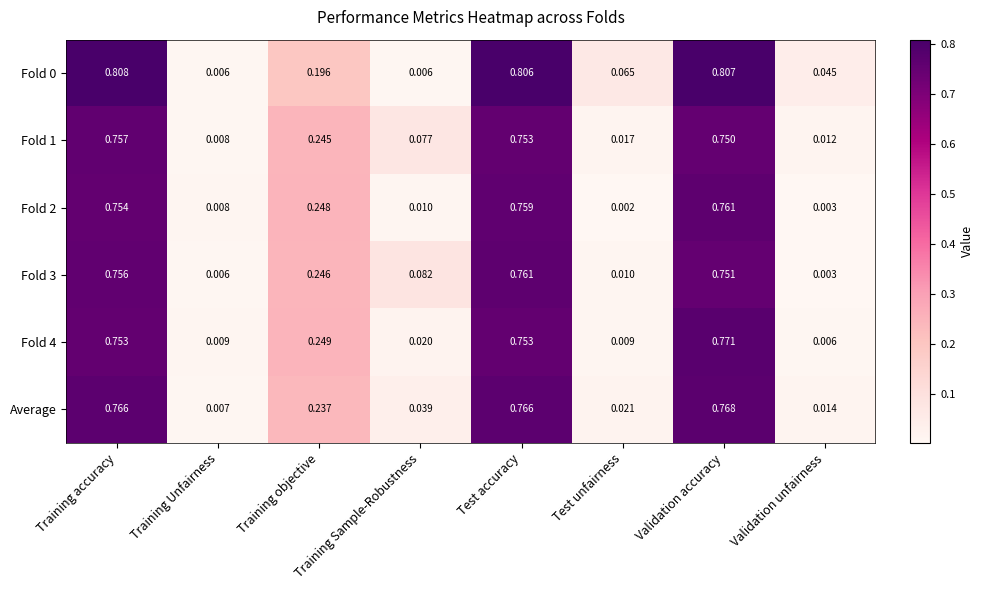

At which label does Fold 1 reach its minimum?

Training Unfairness